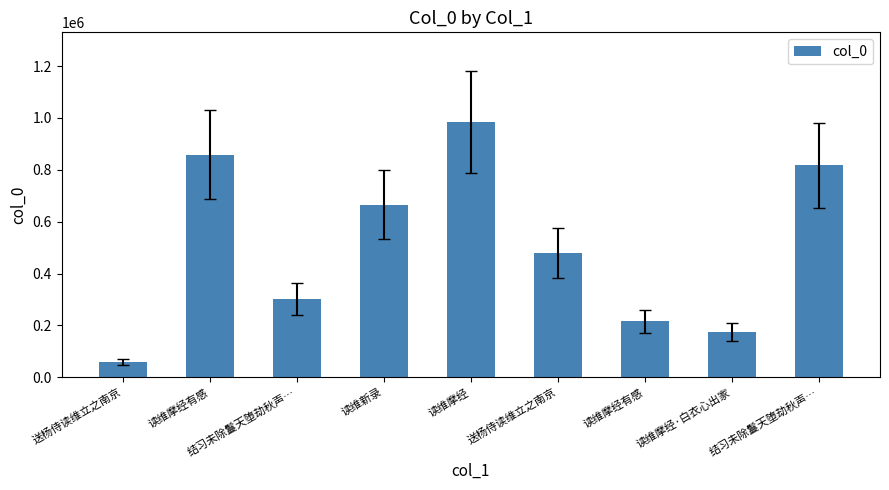

Are the bars horizontal?

No